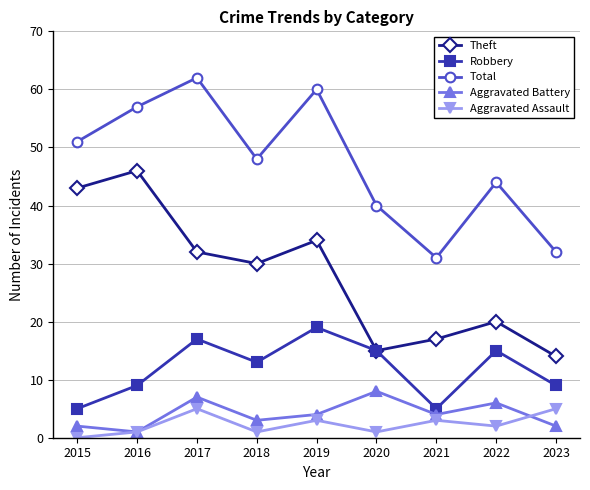

In Aggravated Assault, how many points are higher than both neighbors (excluding endpoints)?

3